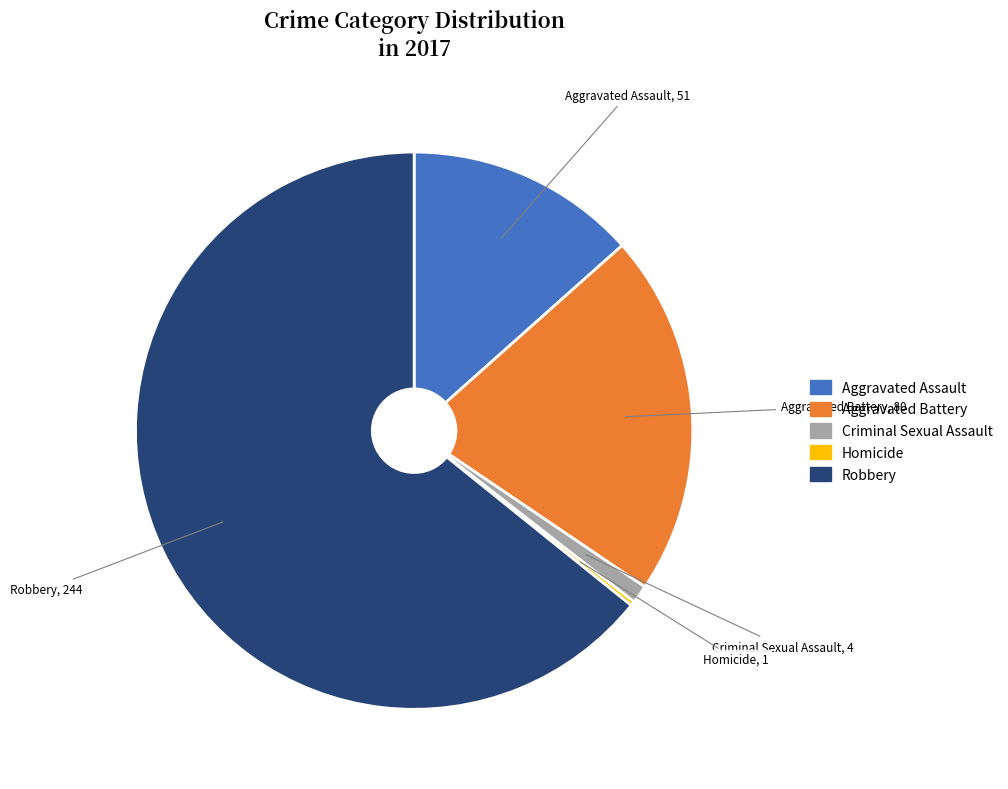

True or false: Robbery accounts for 64% of the total.

True